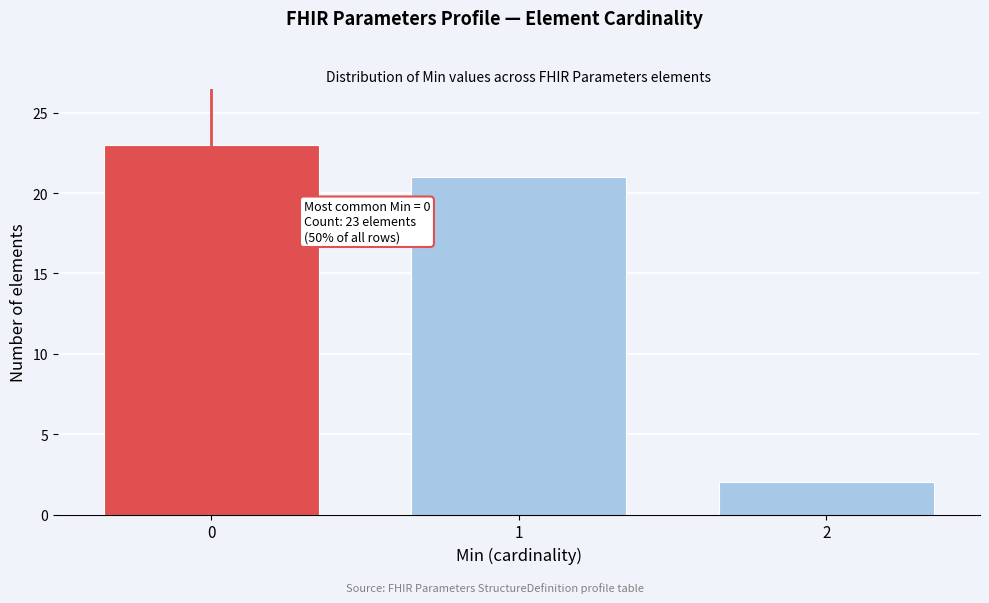

Reading left to right, what are all the values shown in this chart?

23	21	2